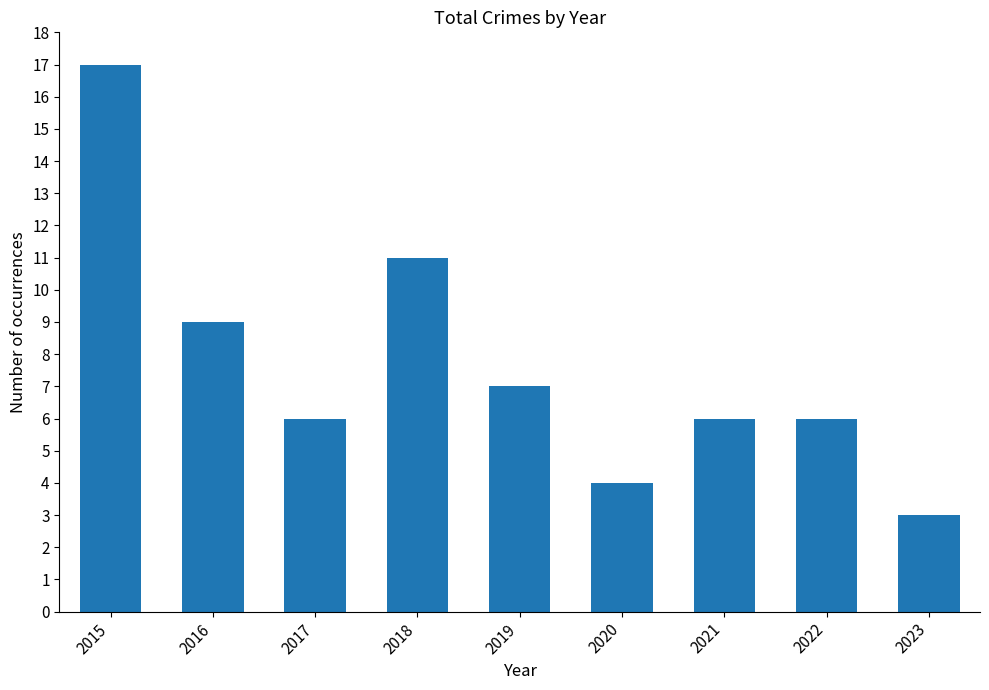

Approximately how many times larger is the value at 2017 compared to 2016?

0.7